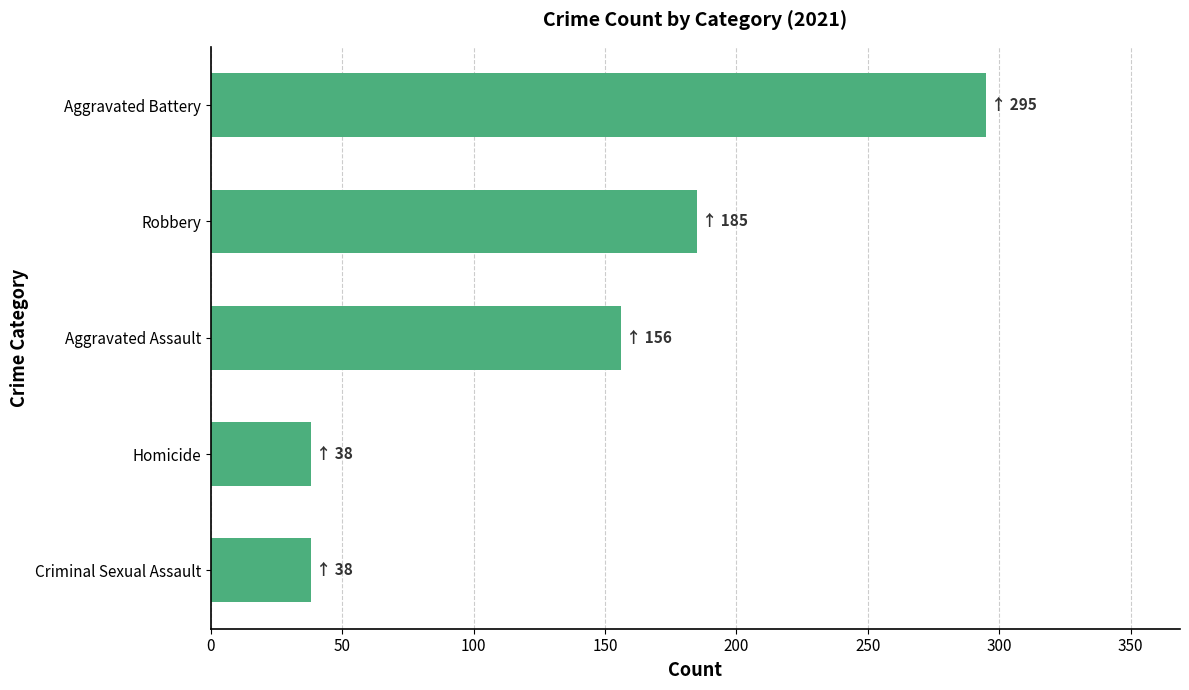

True or false: the data shows 185 at Robbery.

True